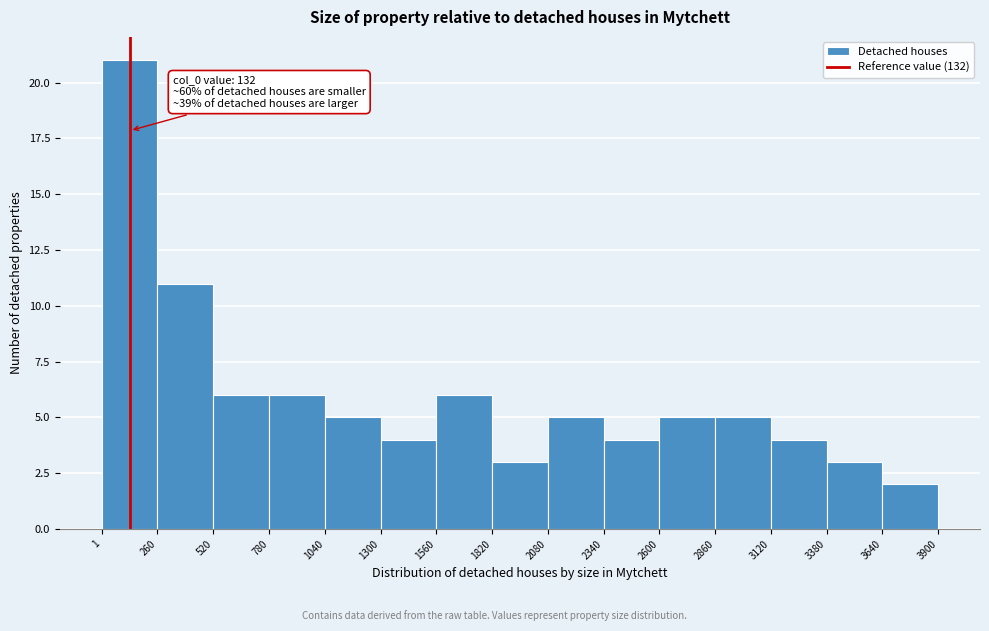

Which range on the x-axis has the tallest bar?

1 to 260